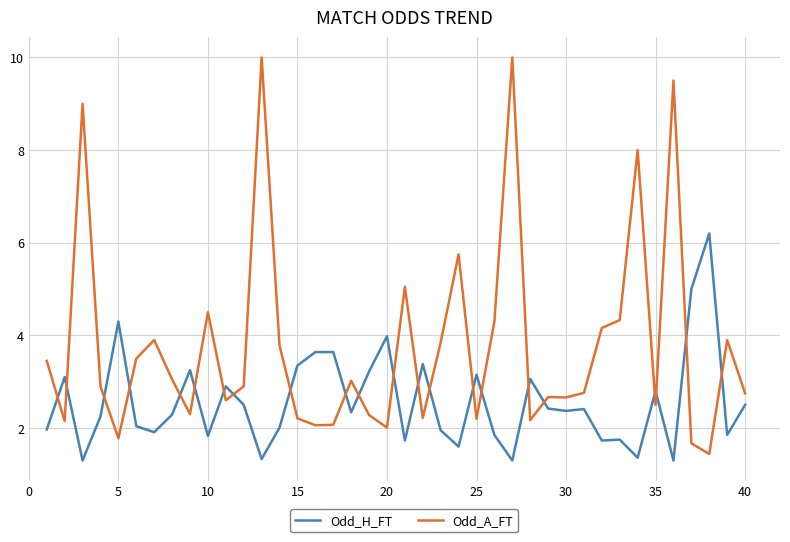

Which series has the largest total across all categories?

Odd_A_FT